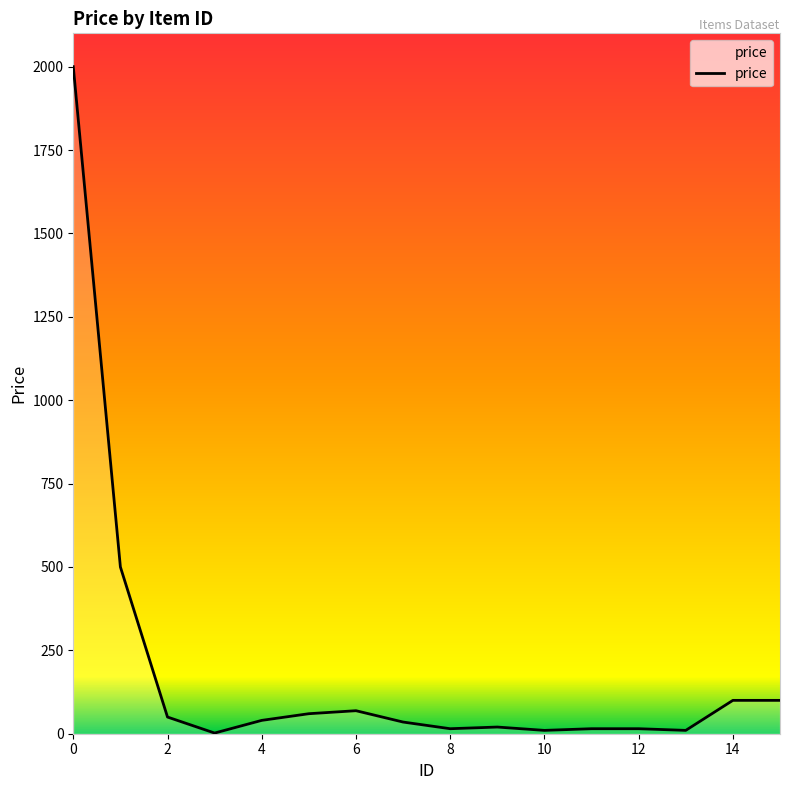

What is the maximum value shown in the chart?

2000